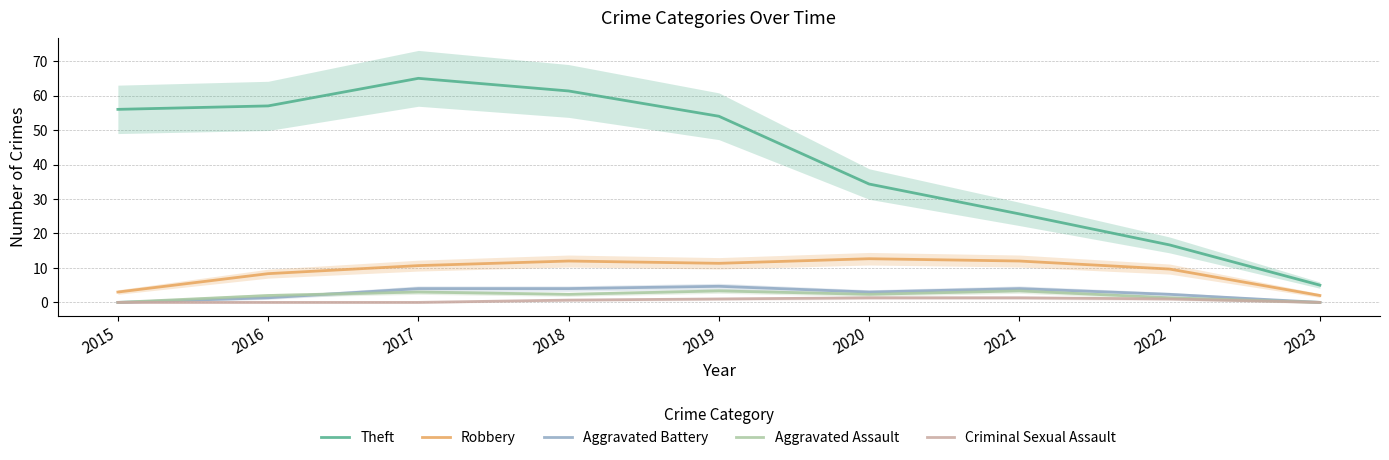

Reading left to right, extract all data points from this chart.

Theft: 2015=56.0	2016=57.0	2017=65.0	2018=61.3	2019=54.0	2020=34.3	2021=25.7	2022=16.7	2023=5.0
Robbery: 2015=3.0	2016=8.3	2017=10.7	2018=12.0	2019=11.3	2020=12.7	2021=12.0	2022=9.7	2023=2.0
Aggravated Battery: 2015=0.0	2016=1.3	2017=4.0	2018=4.0	2019=4.7	2020=3.0	2021=4.0	2022=2.3	2023=0.0
Aggravated Assault: 2015=0.0	2016=2.0	2017=3.0	2018=2.3	2019=3.3	2020=2.3	2021=3.3	2022=1.3	2023=0.0
Criminal Sexual Assault: 2015=0.0	2016=0.0	2017=0.0	2018=0.7	2019=1.0	2020=1.3	2021=1.3	2022=1.0	2023=0.0